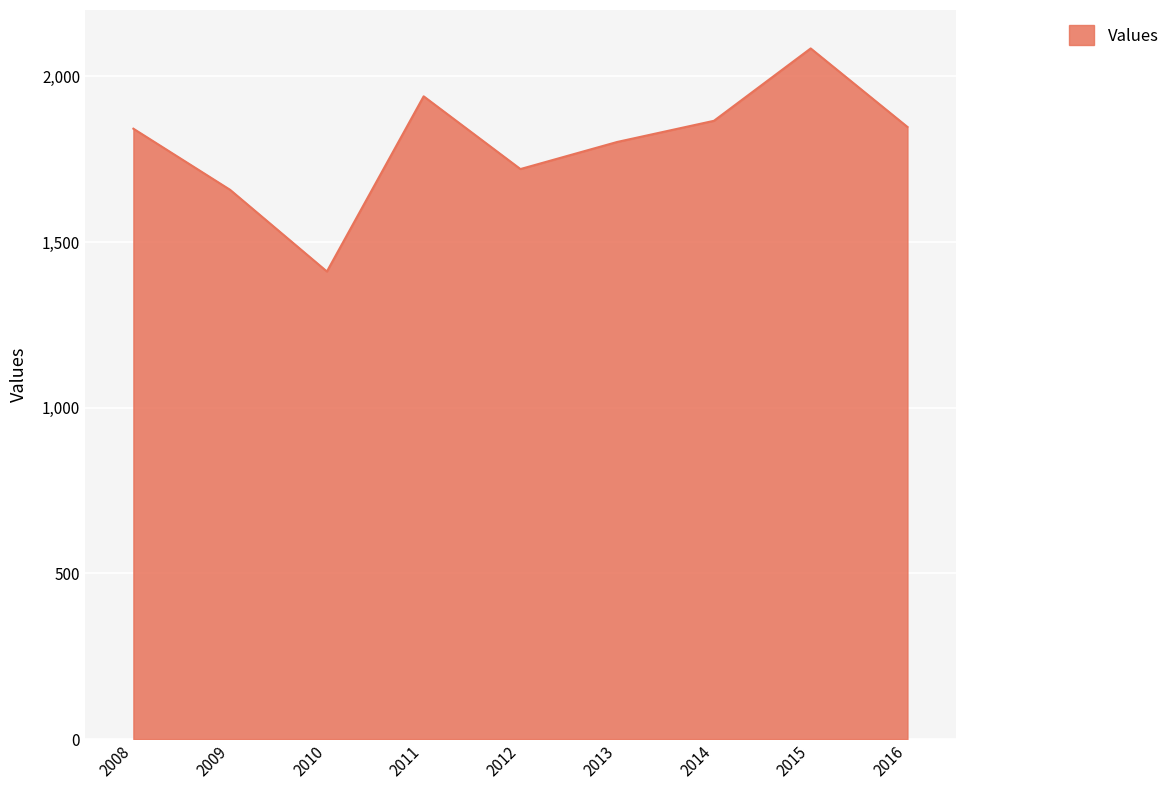

Does the chart display data point markers on the line(s)?

No